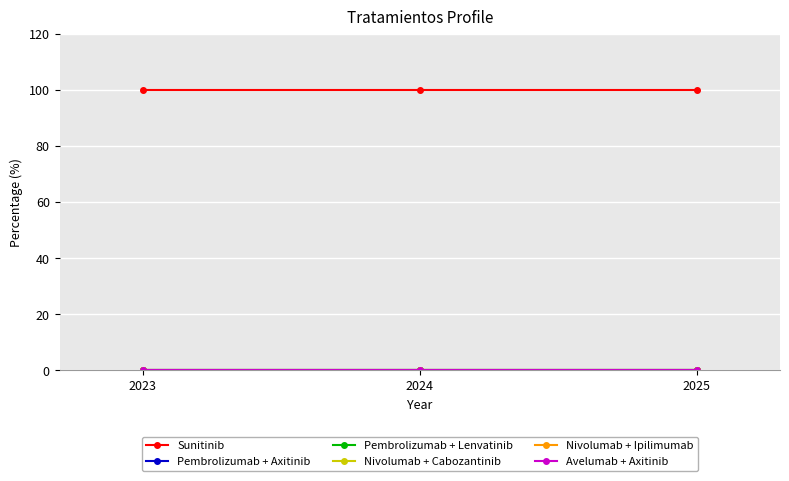

At which category is the sum across all series the highest?

2023